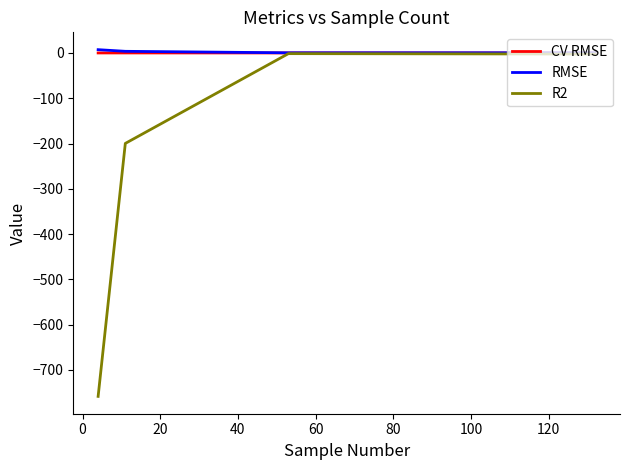

What is the lowest value of the R2 series?

-758.6